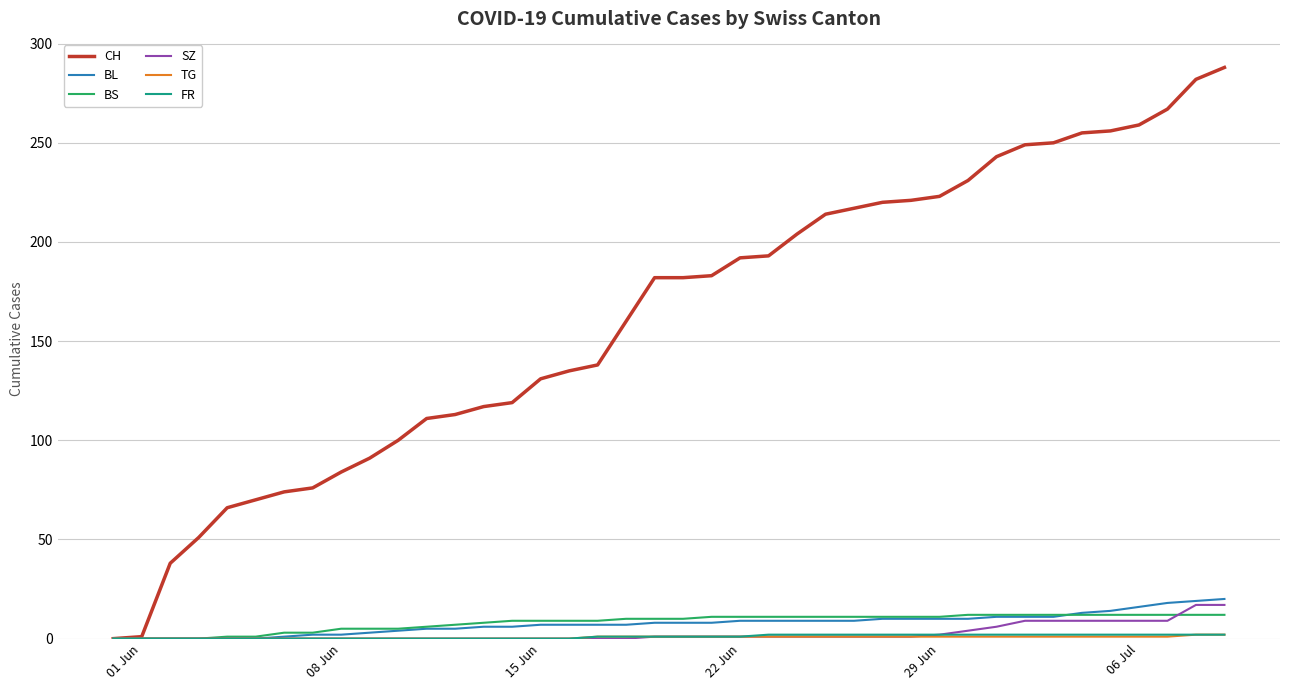

Which series has the largest total across all categories?

CH